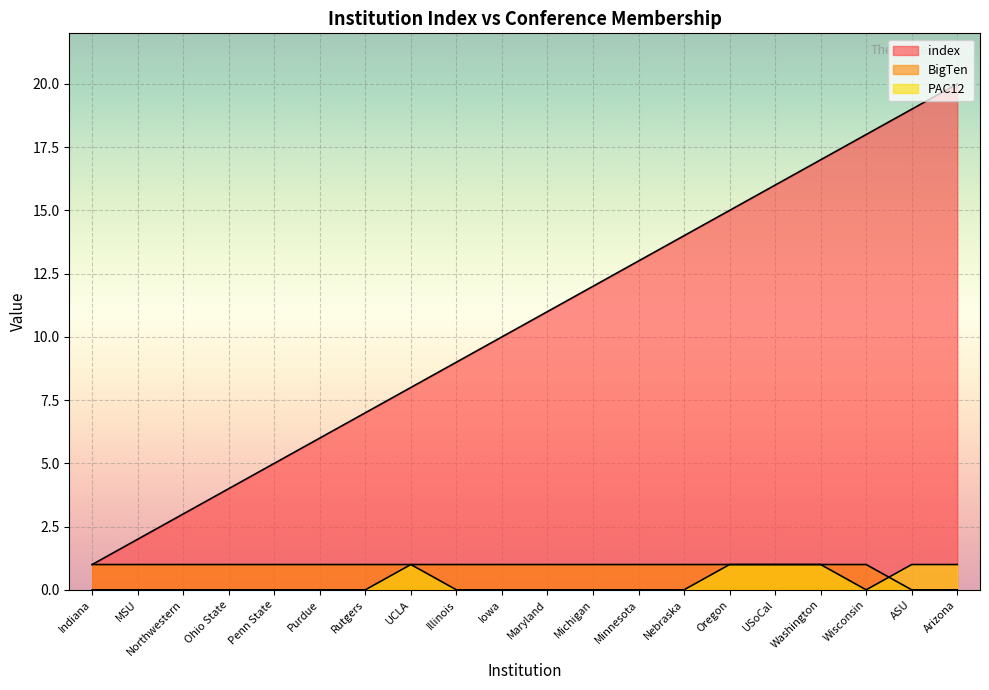

Reading left to right, extract all data points from this chart.

index: 1	2	3	4	5	6	7	8	9	10	11	12	13	14	15	16	17	18	19	20
BigTen: 1	1	1	1	1	1	1	1	1	1	1	1	1	1	1	1	1	1	0	0
PAC12: 0	0	0	0	0	0	0	1	0	0	0	0	0	0	1	1	1	0	1	1